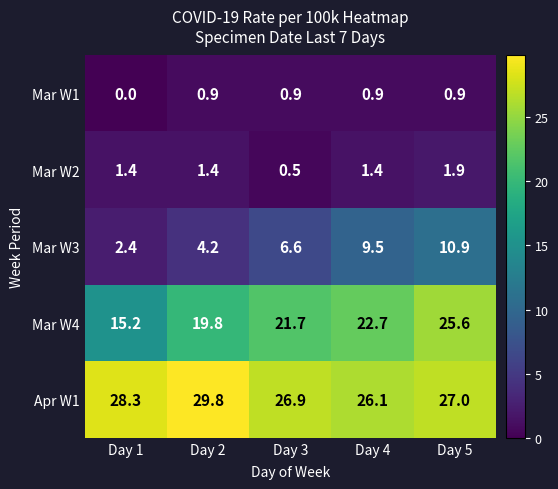

True or false: Apr W1 has a value of 29.8 at Day 2.

True